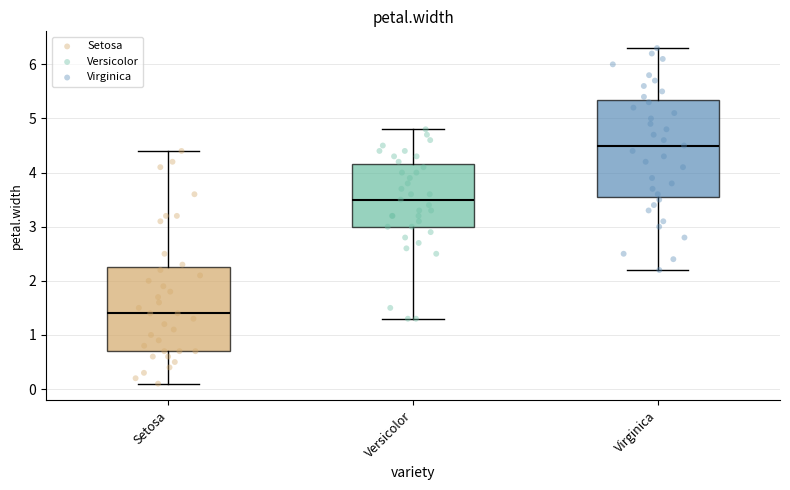

Comparing the boxes themselves (not the whiskers), which one is the tallest?

Virginica